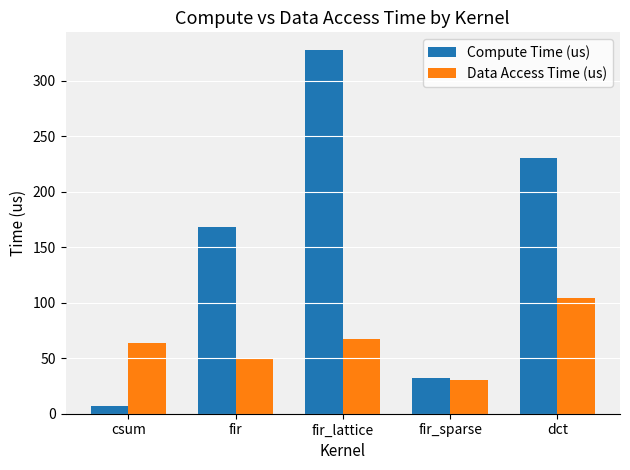

Count the number of data series in this chart.

2